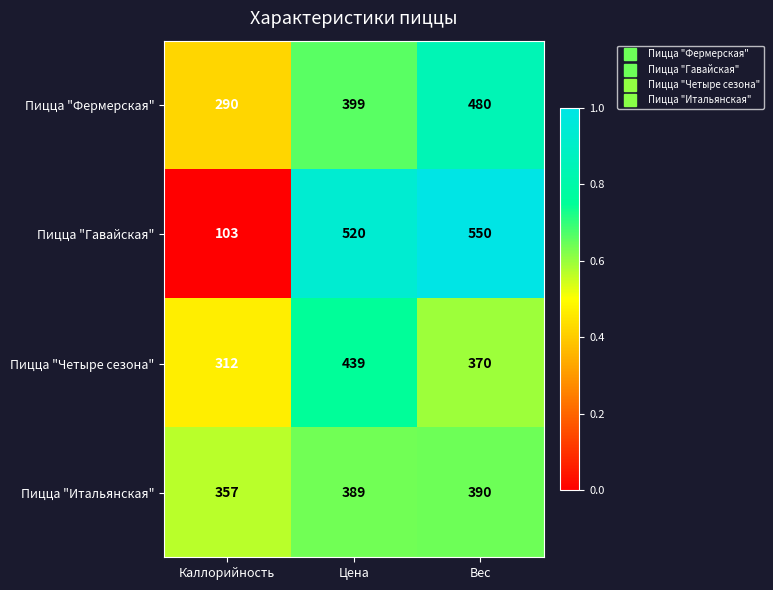

What is the spread (max minus min) of values at Цена?

131